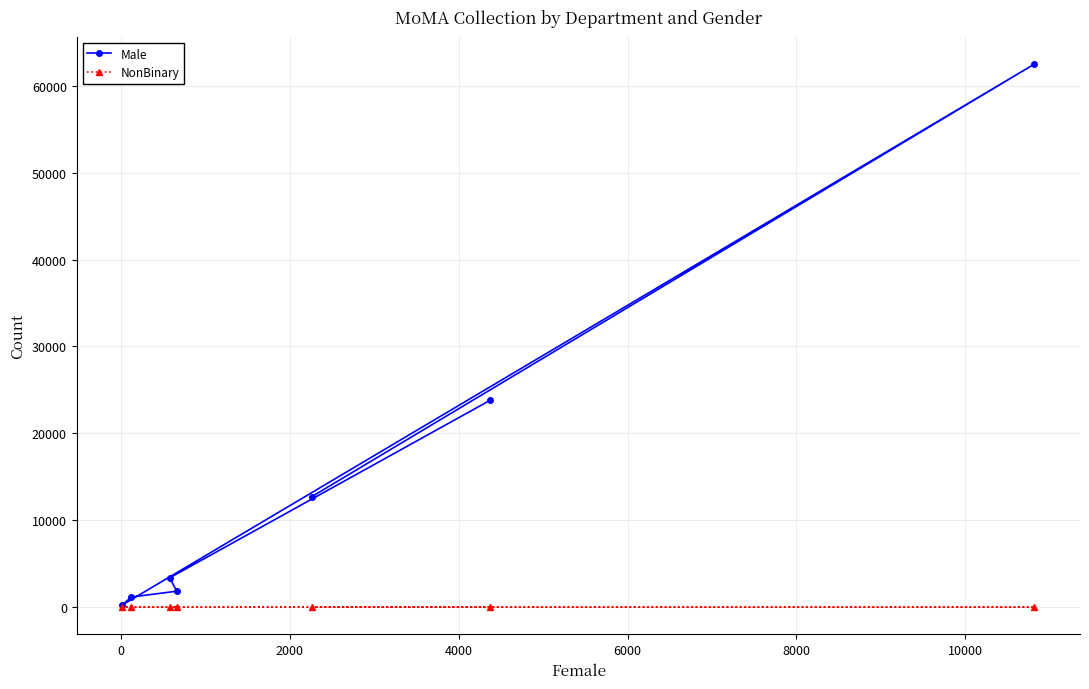

Which series has the largest range (max minus min)?

Male